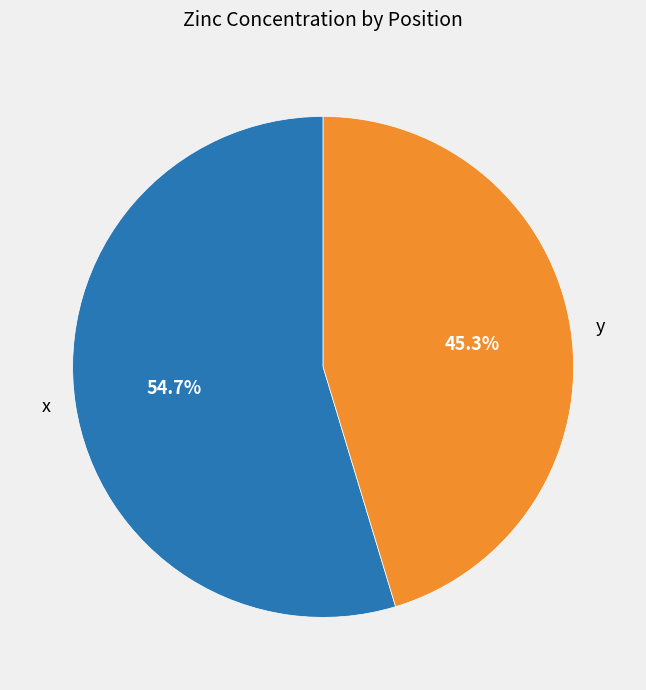

Rank the categories by value from lowest to highest.

y, x